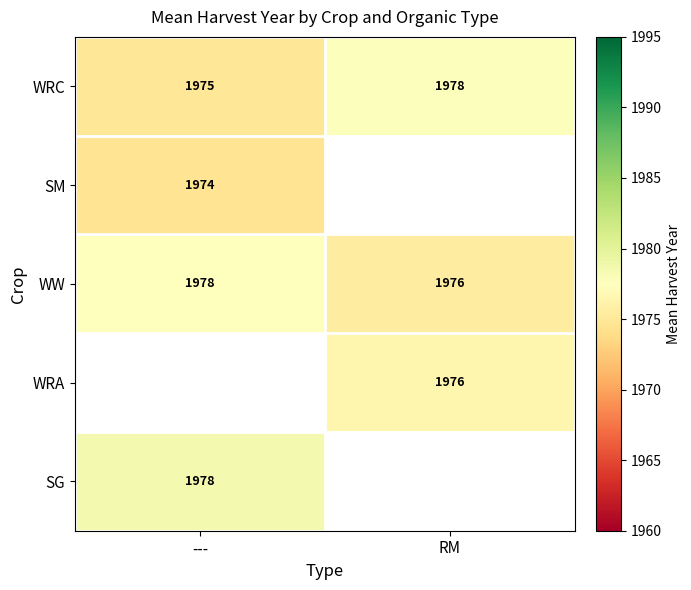

Rank the categories by WW value from highest to lowest.

---, RM